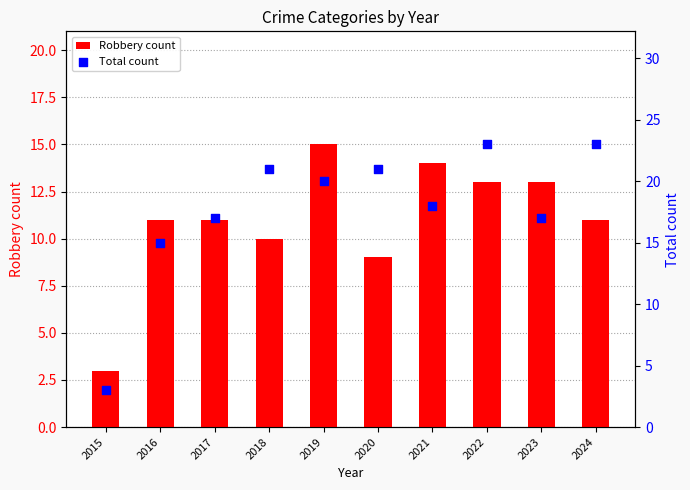

Which series reaches the minimum Y coordinate?

Robbery count